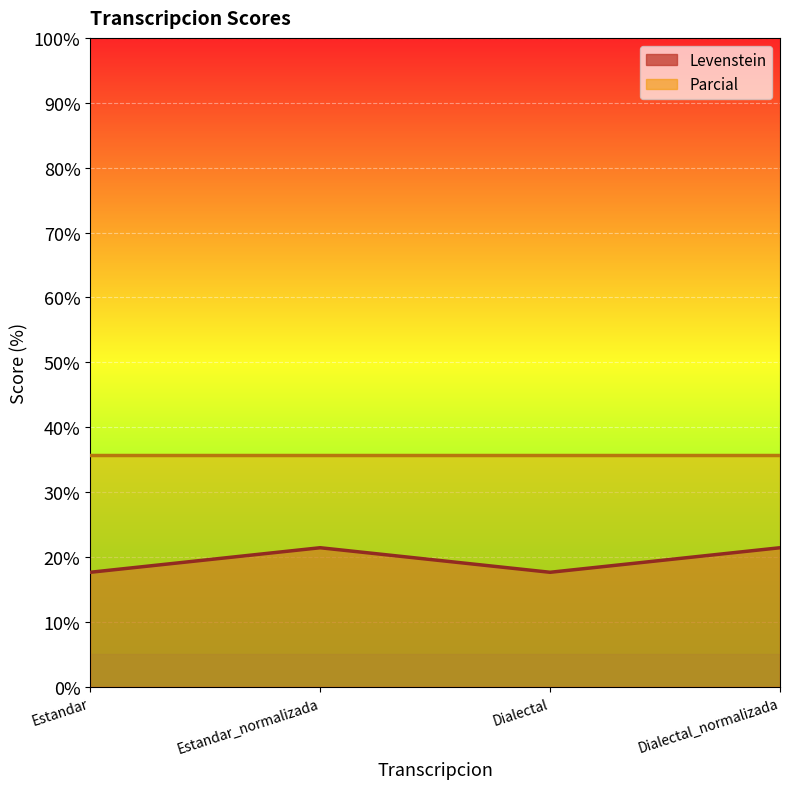

Reading left to right, extract all data points from this chart.

17.6	21.4	17.6	21.4